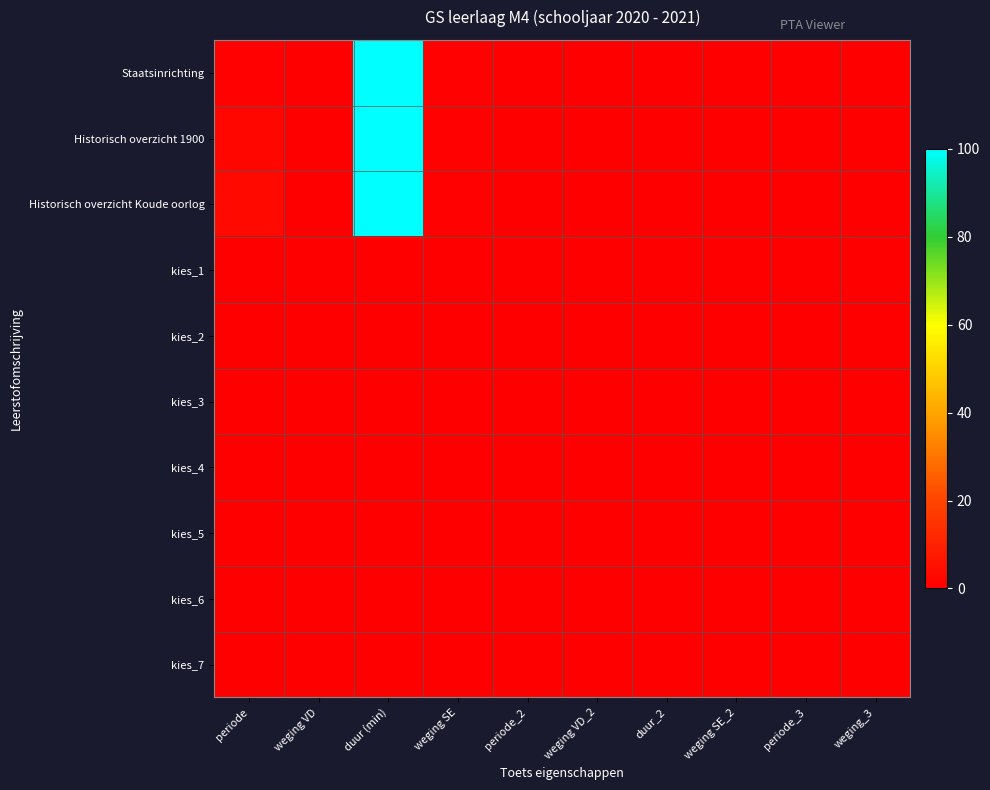

What is the maximum value shown in the chart?

100